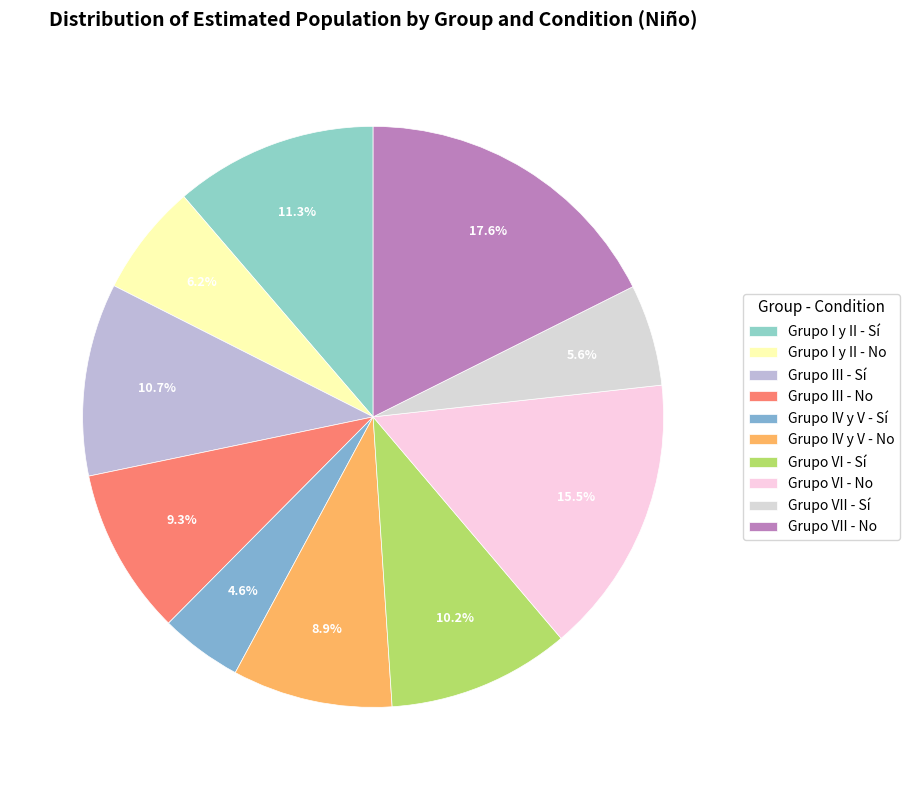

Which category has the biggest portion of the pie?

Grupo VII - No